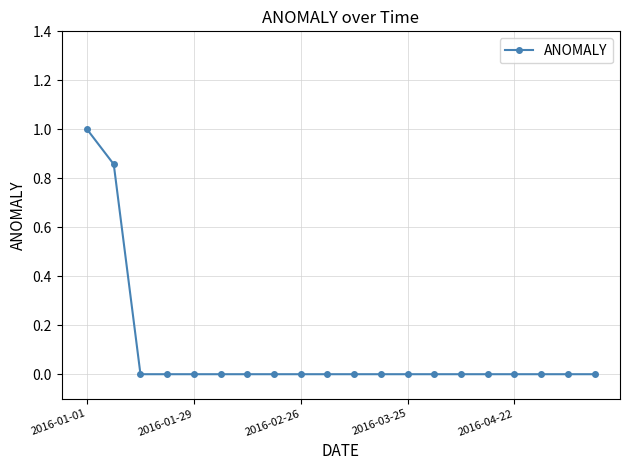

What is the sum of all values?

1.9